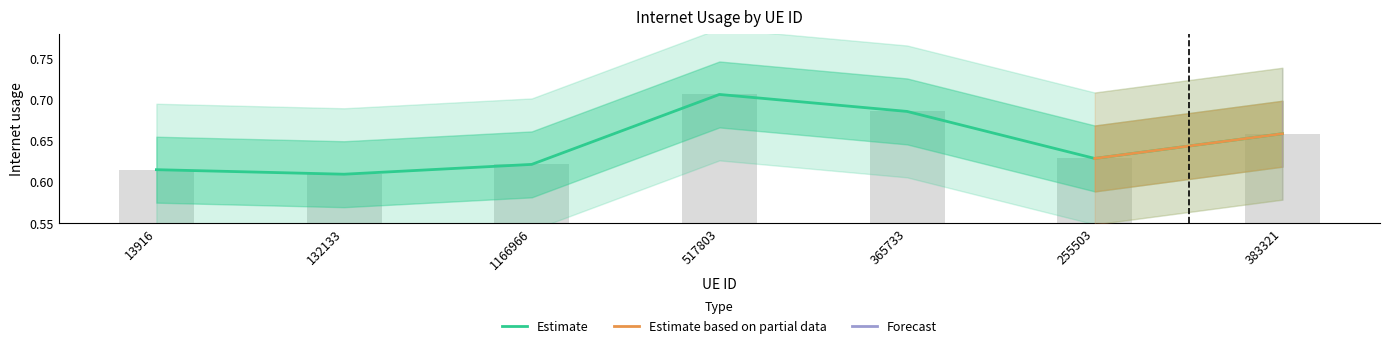

Reading right to left, list all the values displayed in this chart.

0.7	0.6	0.7	0.7	0.6	0.6	0.6